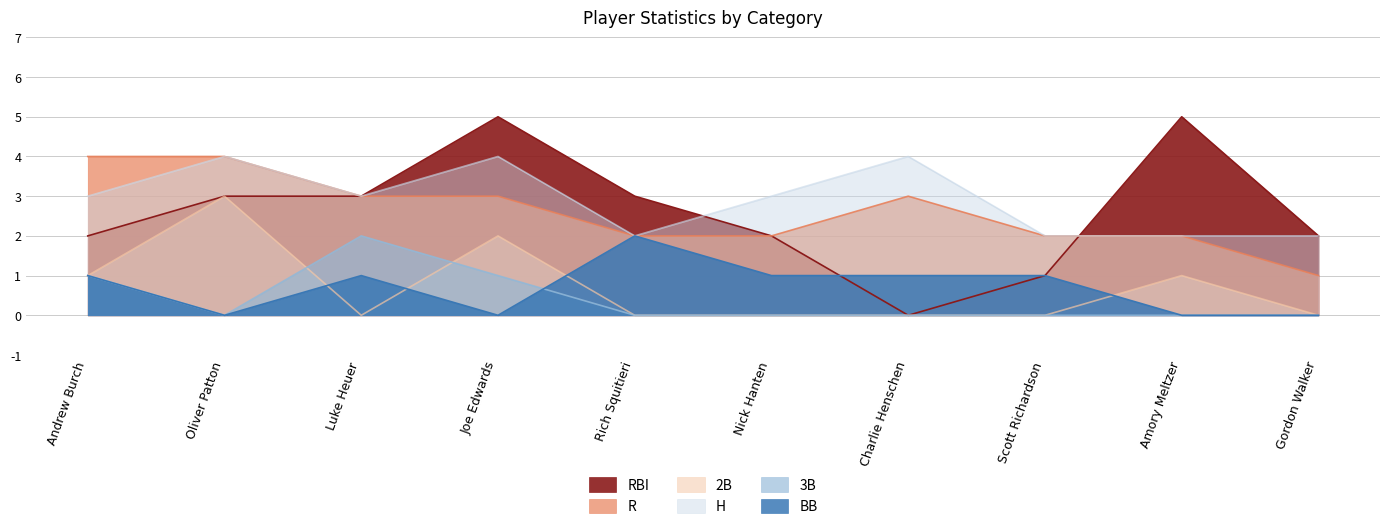

Is it true that H equals 4 at Charlie Henschen?

True